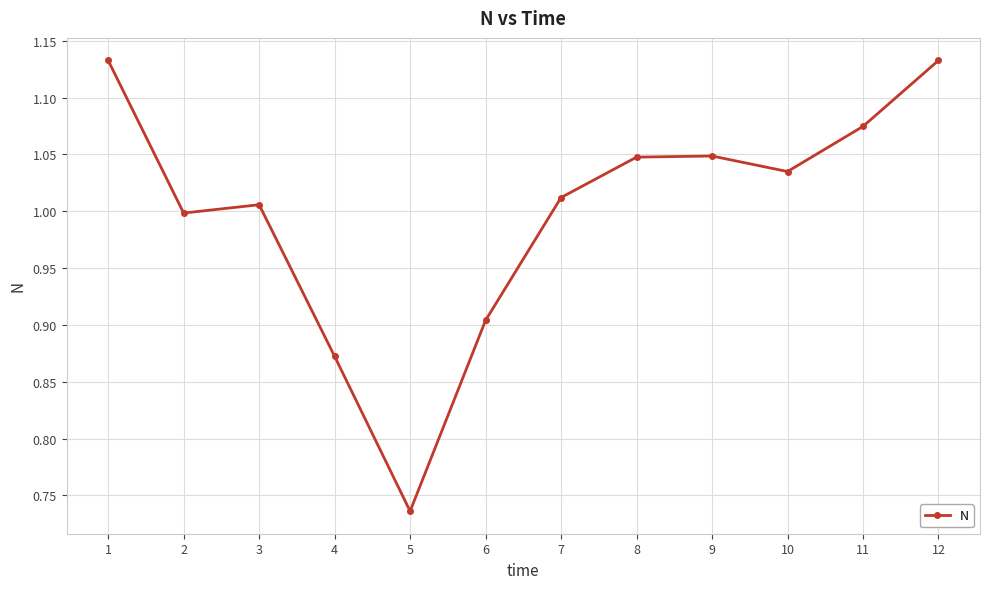

What is the change in value from 11 to 12?

+0.1